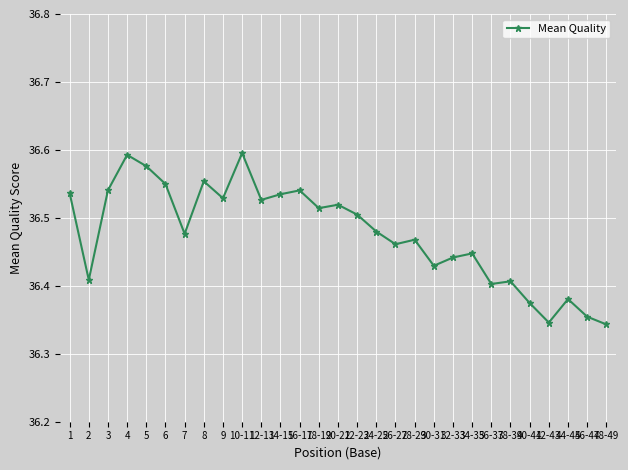

True or false: there are more than 1 points higher than both neighbors.

True